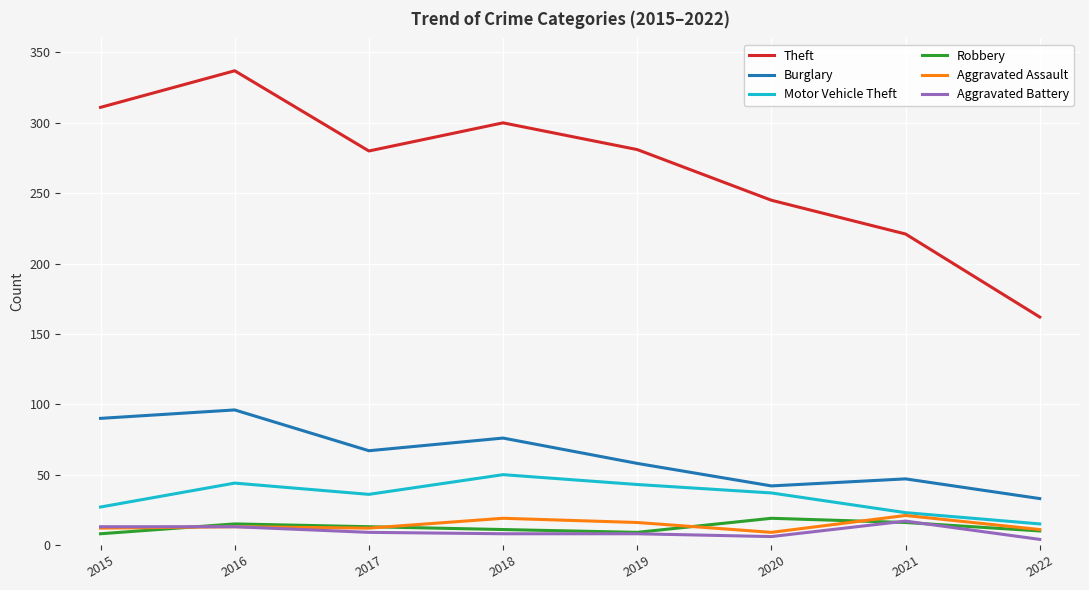

How many lines are shown in the chart?

6